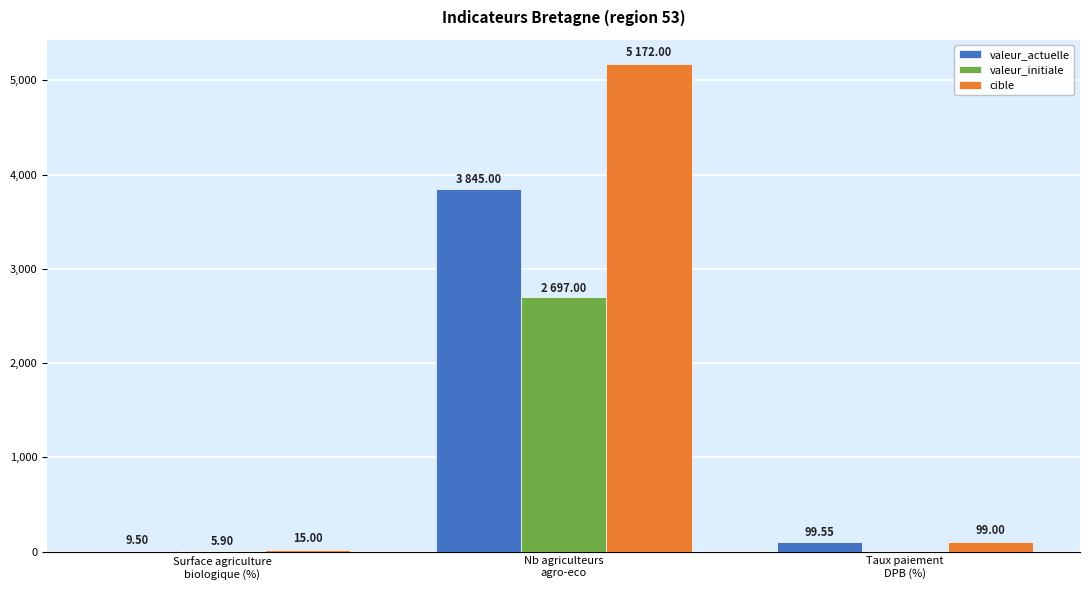

Which series has the largest total across all categories?

cible